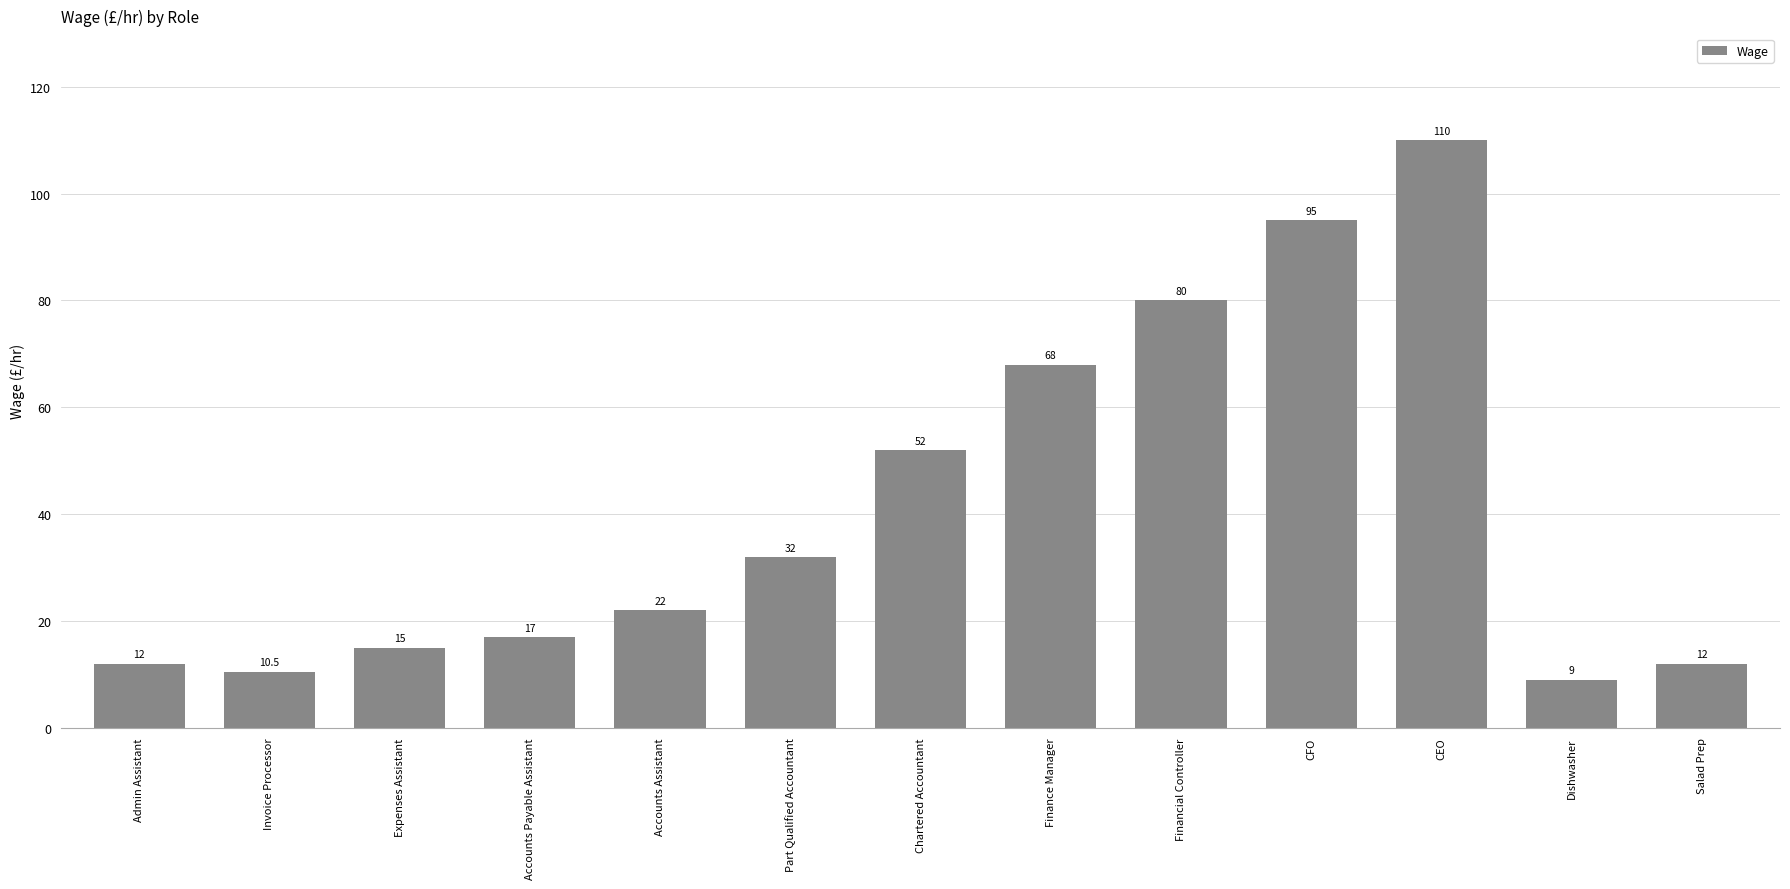

How many distinct data groups are displayed?

1